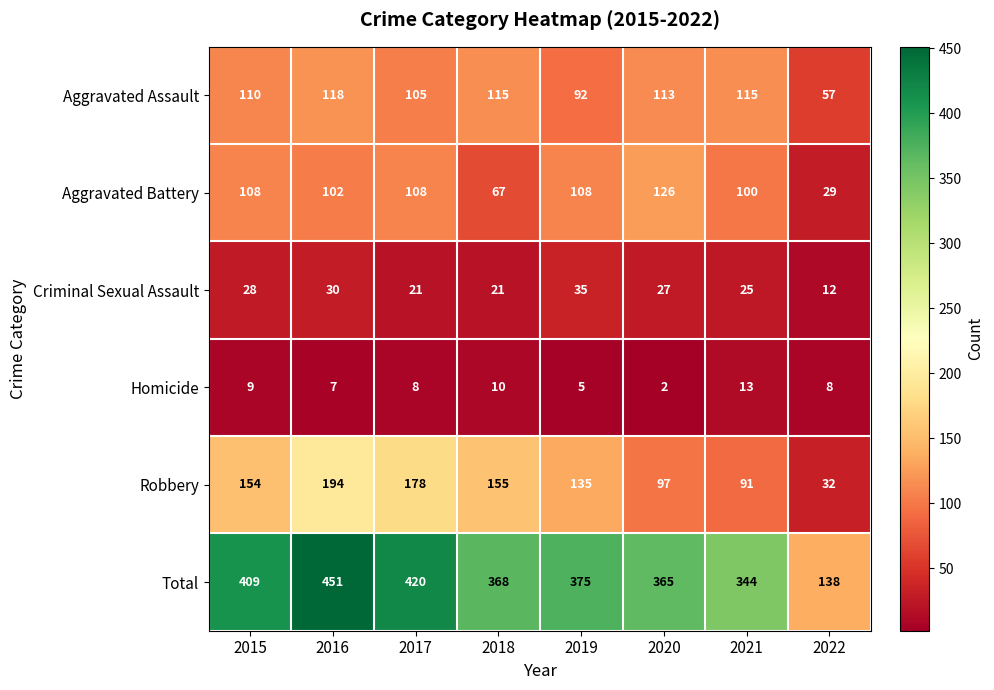

What is the difference between the maximum and minimum values in the Aggravated Assault series?

61